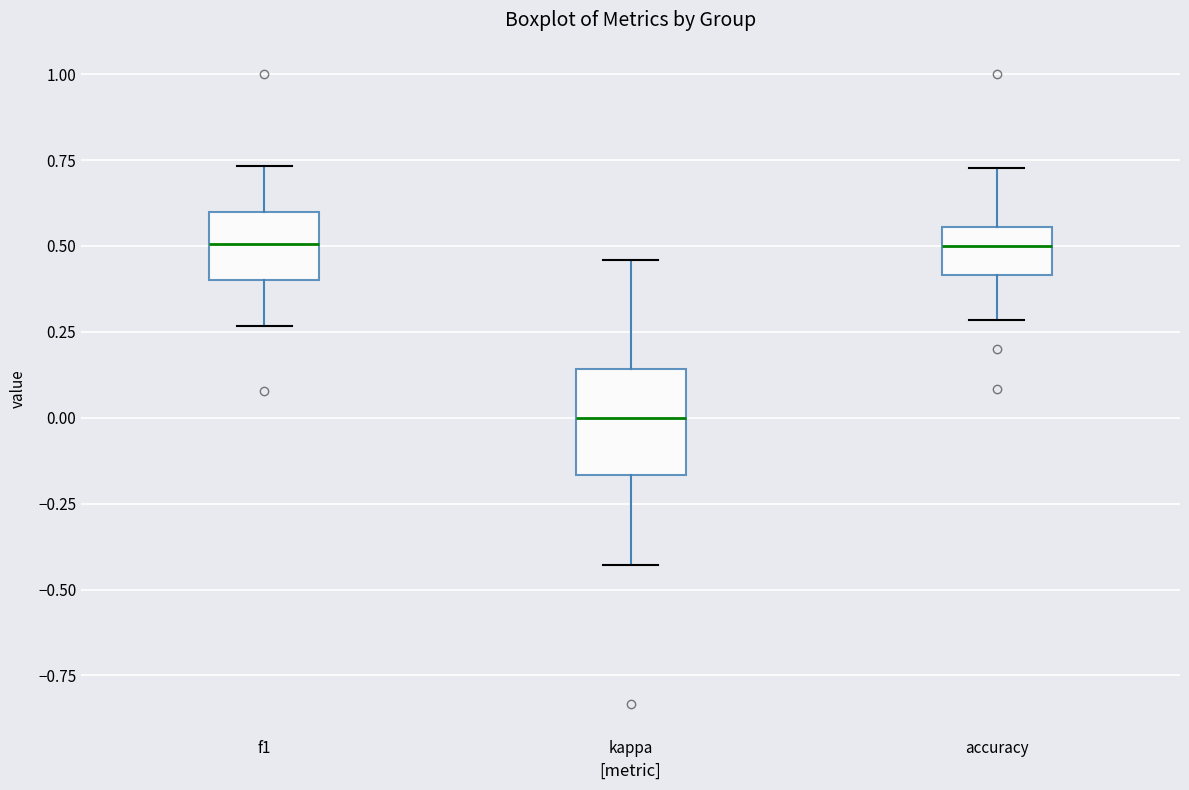

Reading left to right, transcribe this box plot: for each box, give where its median line is, the range the box spans, and where its two whiskers end, as read against the y-axis. The values are not printed on the chart, so give them approximately, as read against the axis.

f1: median 0.50, box 0.40 to 0.60, whiskers 0.25 to 0.75
kappa: median 0.00, box -0.15 to 0.15, whiskers -0.45 to 0.45
accuracy: median 0.50, box 0.40 to 0.55, whiskers 0.30 to 0.75